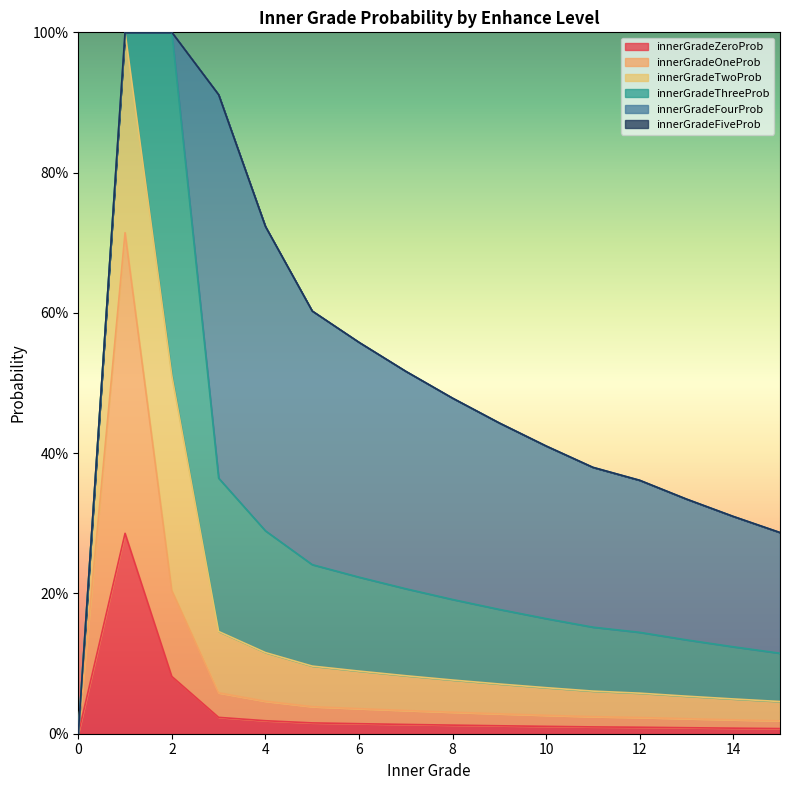

Does the chart display data point markers on the line(s)?

No